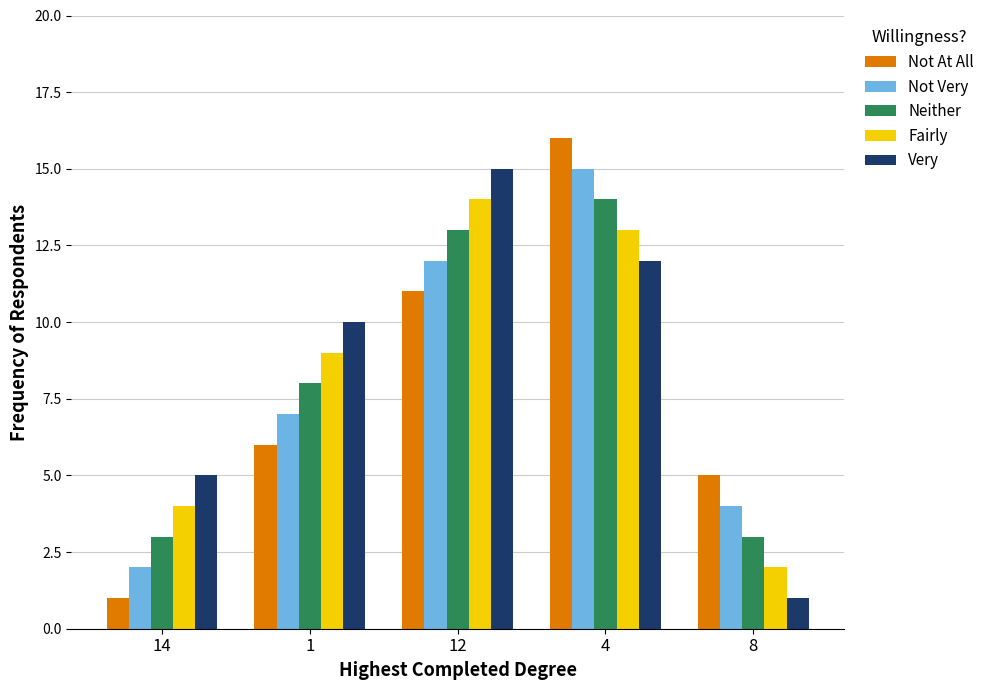

Reading left to right, transcribe all the data shown in this chart.

Not At All: 14=1	1=6	12=11	4=16	8=5
Not Very: 14=2	1=7	12=12	4=15	8=4
Neither: 14=3	1=8	12=13	4=14	8=3
Fairly: 14=4	1=9	12=14	4=13	8=2
Very: 14=5	1=10	12=15	4=12	8=1